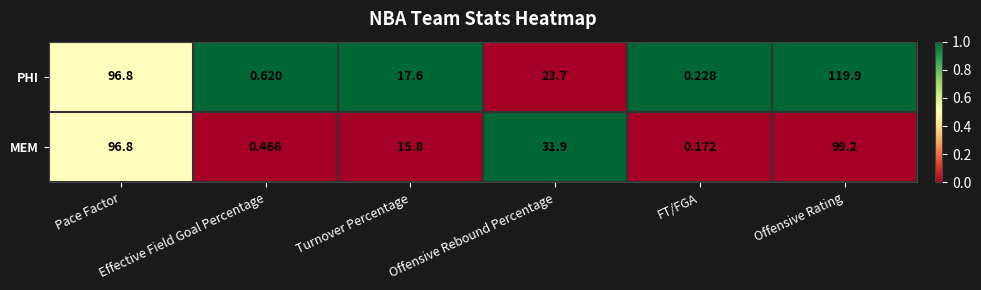

Which series has the largest range (max minus min)?

PHI